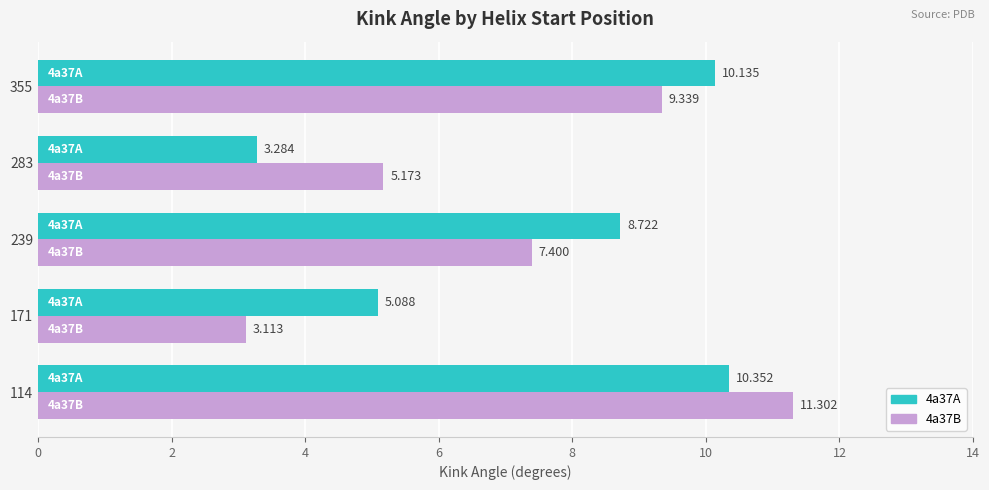

Is the value of 4a37A at 171 greater than the value of 4a37B at 355?

No